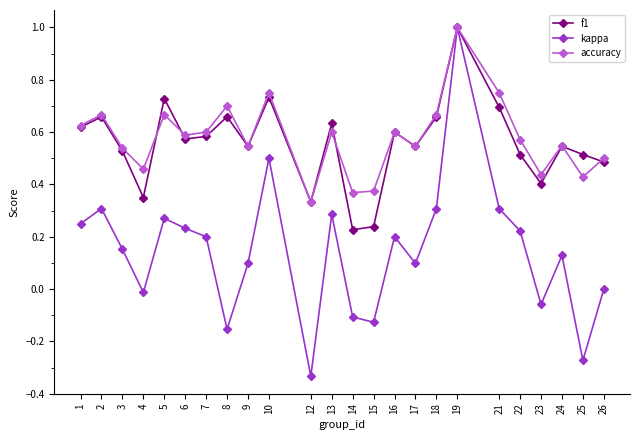

What is the sum of all f1 values?

13.4